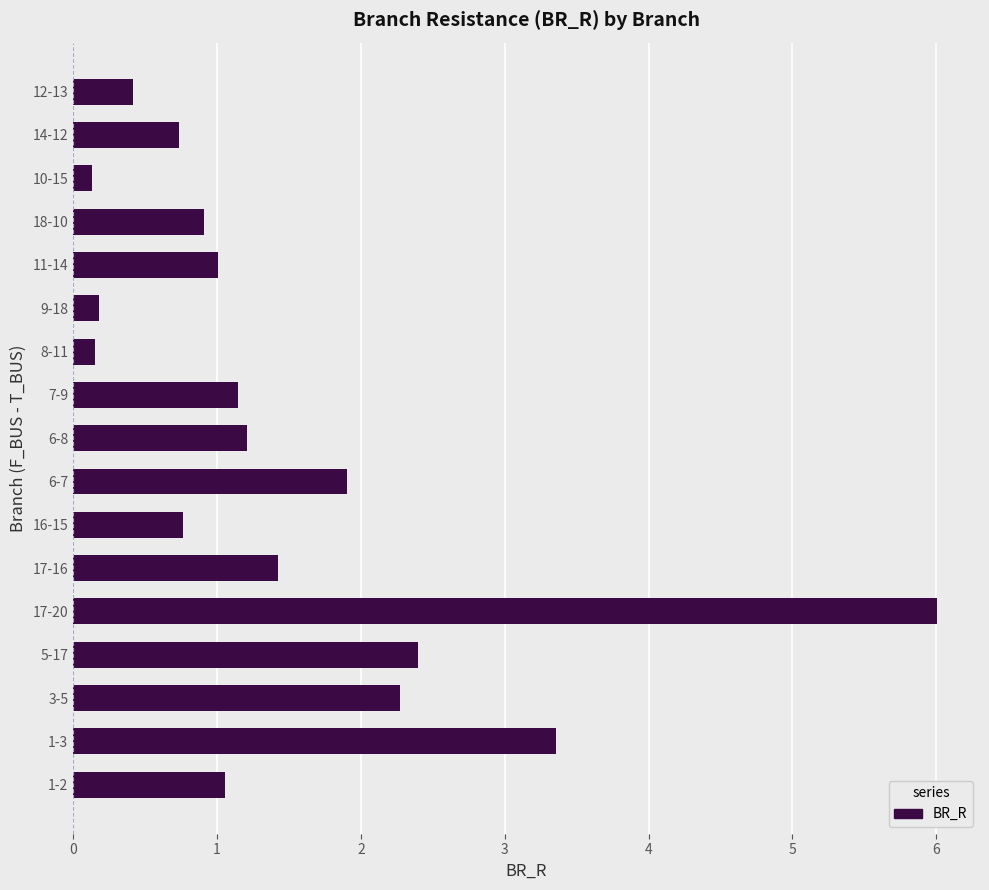

How many series are shown in this chart?

1